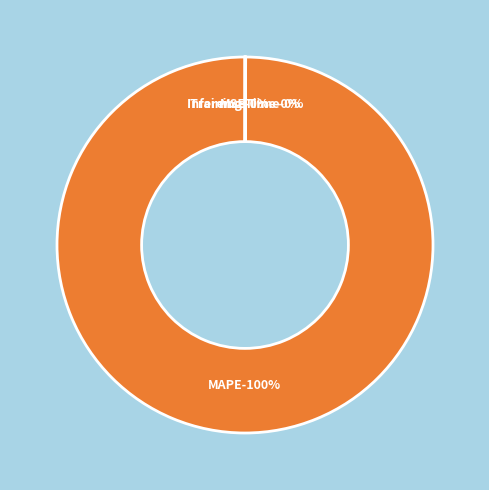

How many segments does this pie chart have?

4